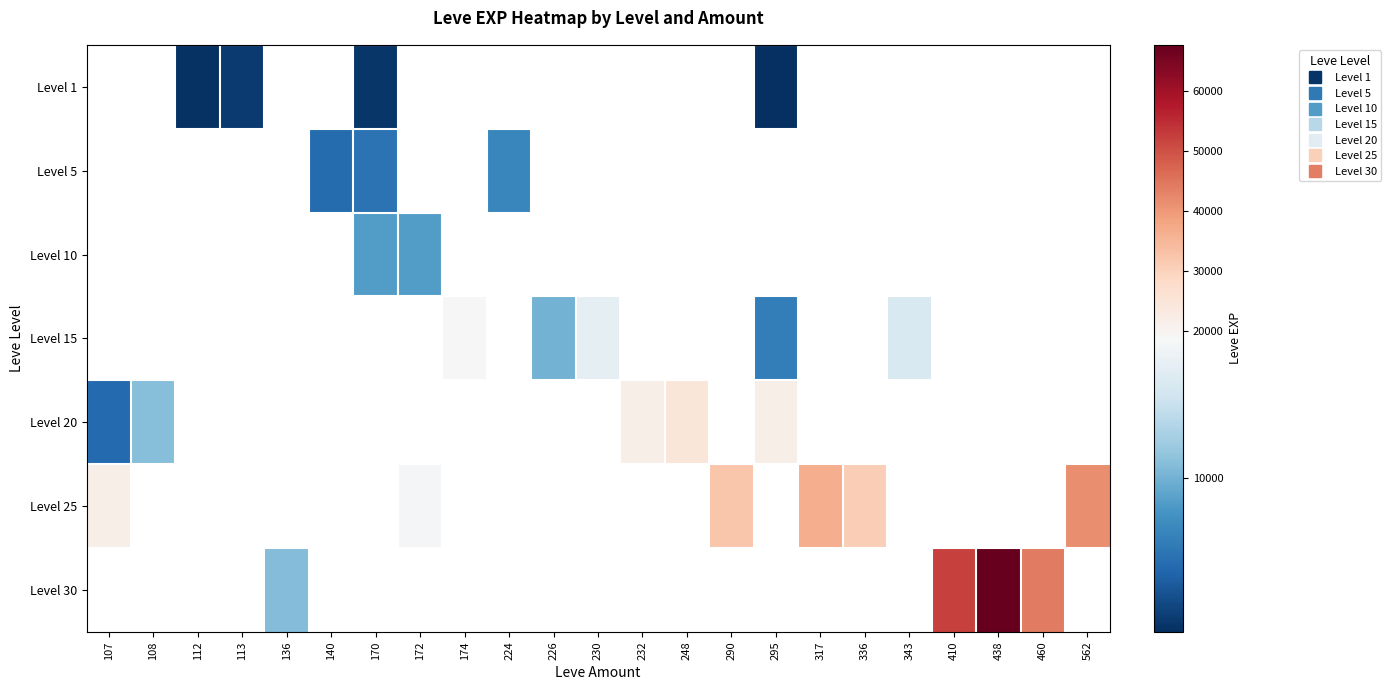

What is the lowest value of the Level 25 series?

18490.0